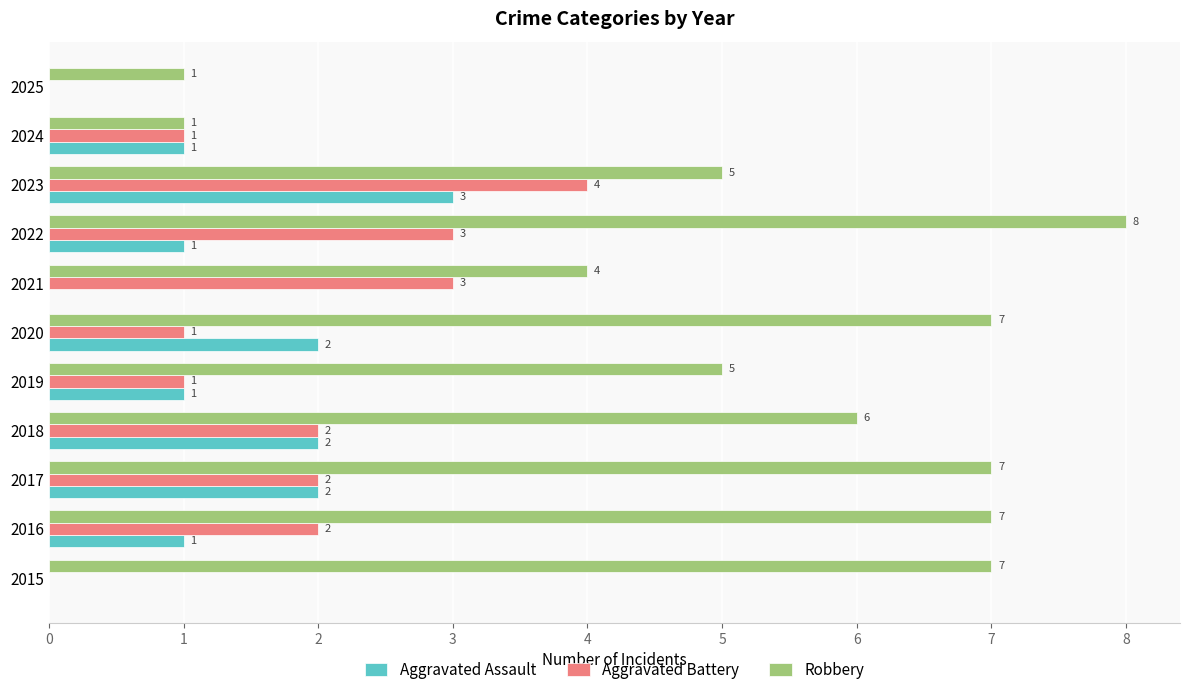

What is the sum of all Robbery values?

58